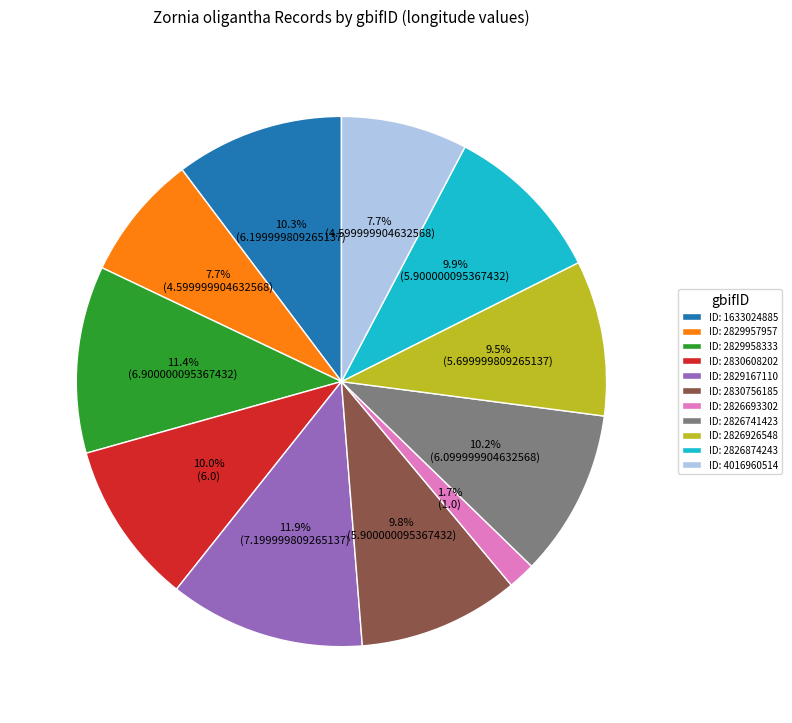

To the nearest percent, what is the average slice percentage?

9%